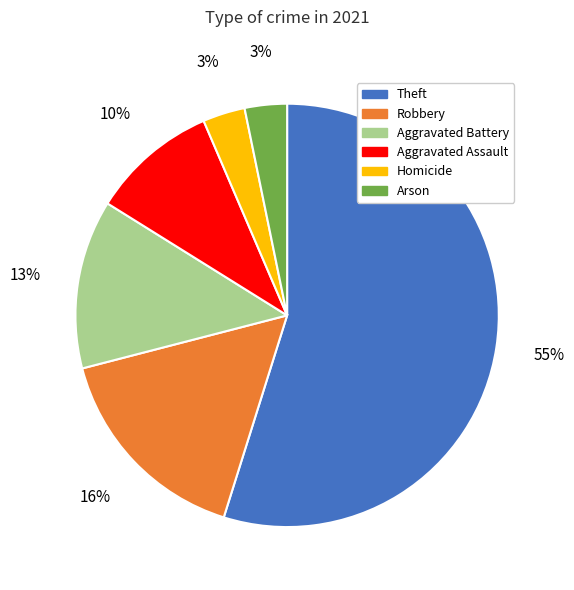

What percentage is the Robbery slice, to the nearest percent?

16%